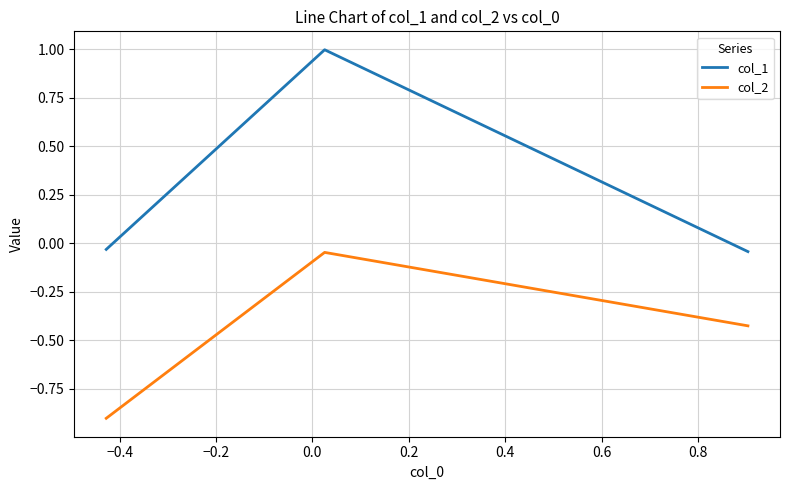

Which series has the largest total across all categories?

col_1